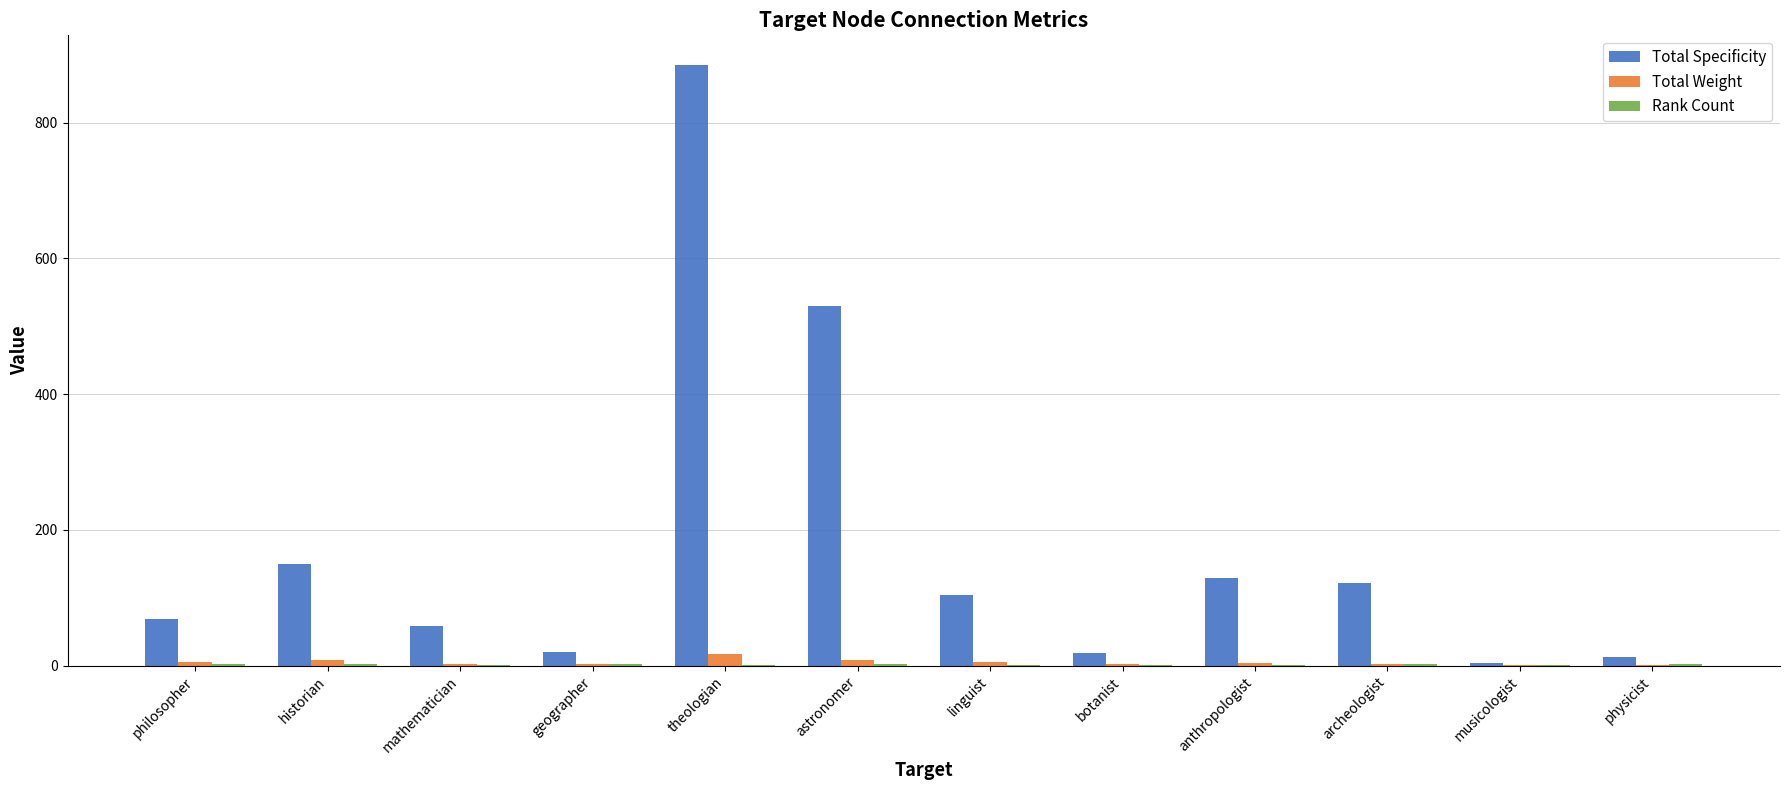

Which series changed the most between astronomer and botanist?

Total Specificity